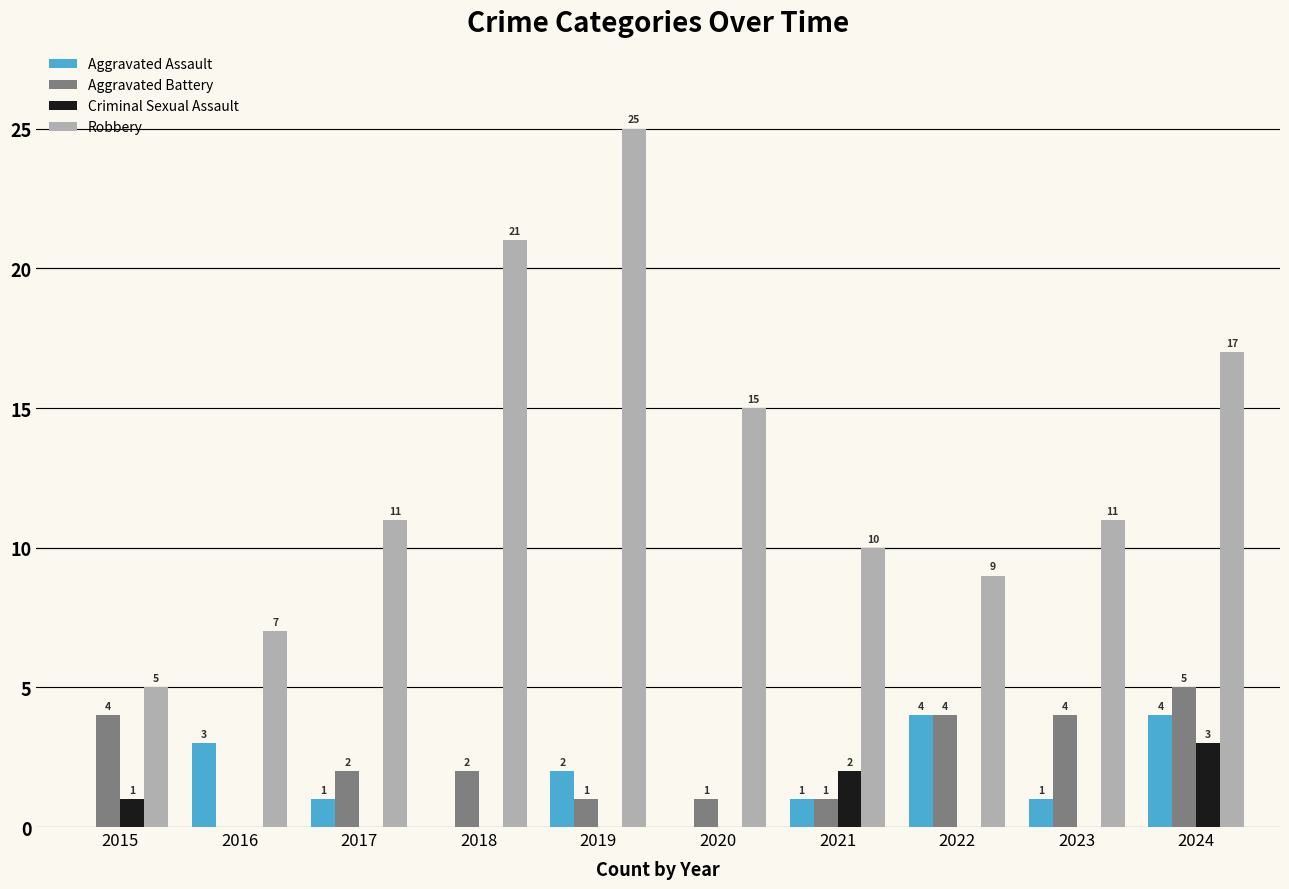

Between 2015 and 2021, which series saw the biggest shift?

Robbery